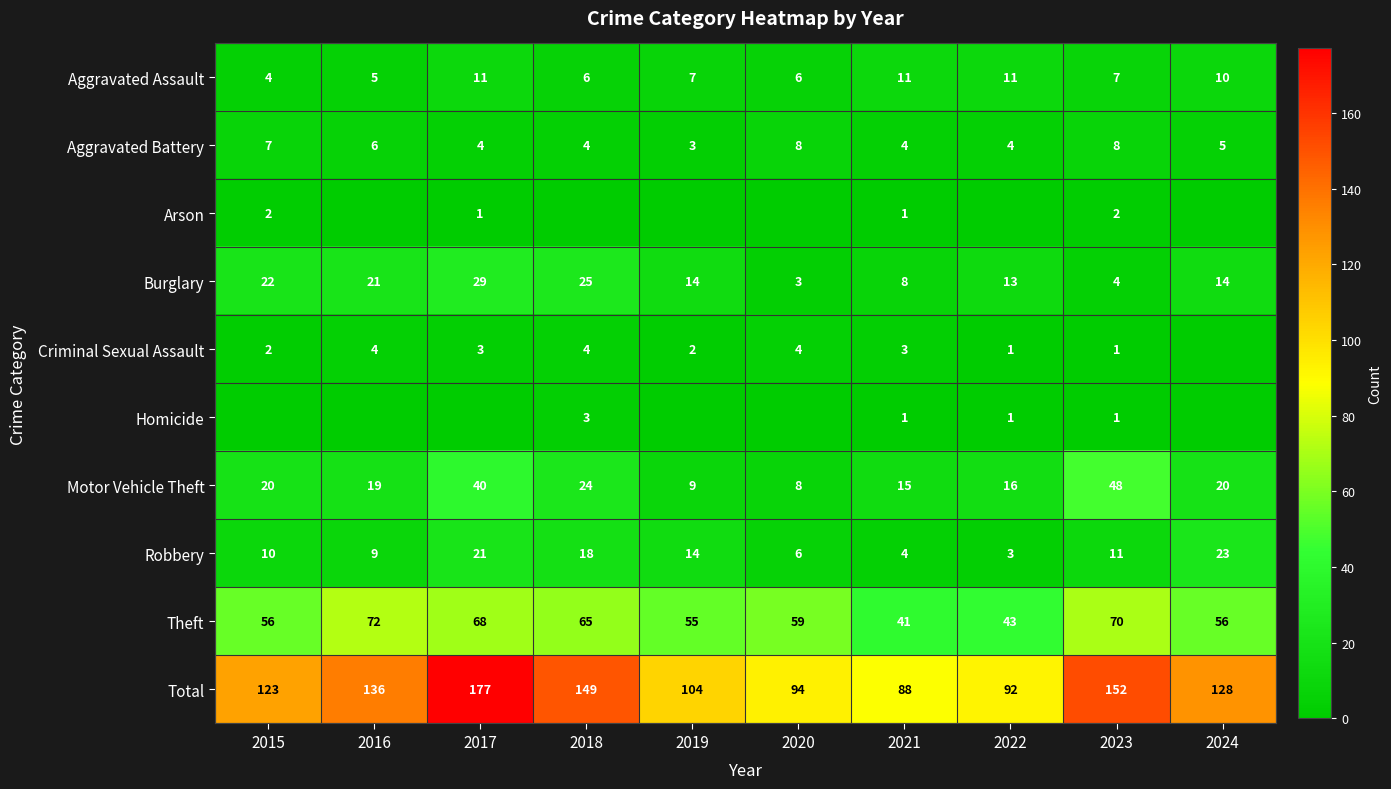

What is the spread (max minus min) of values at 2023?

151